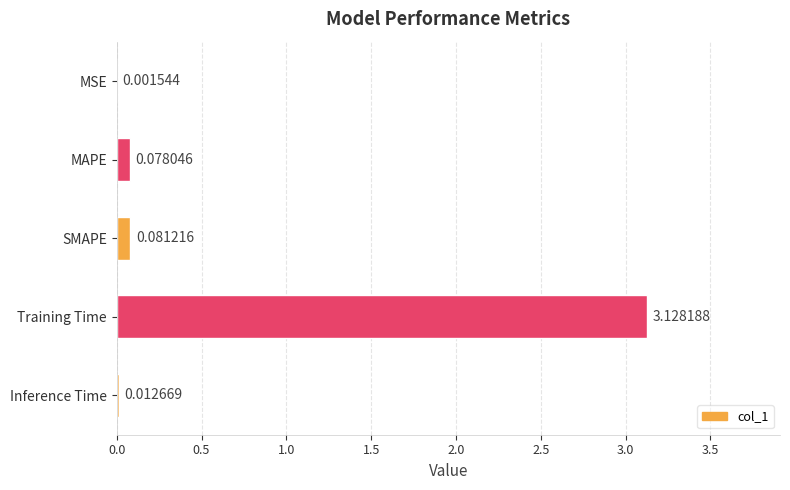

Which has a higher value, MAPE or MSE?

MAPE